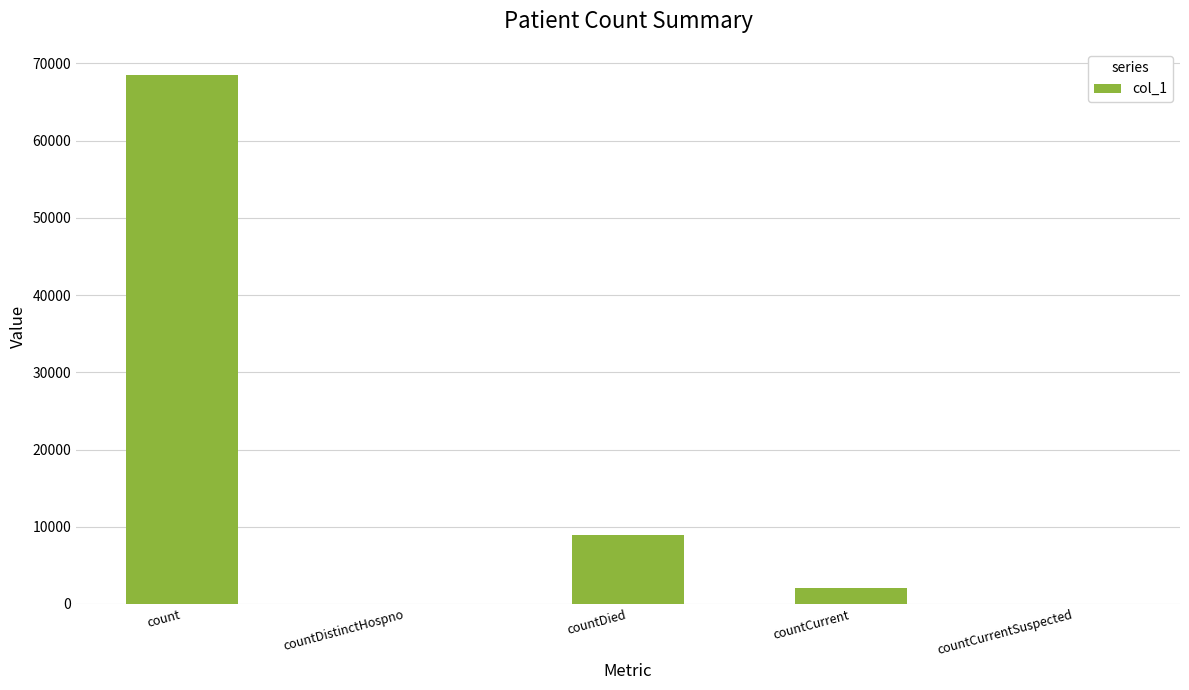

What is the approximate value at countDied, to the nearest 100?

8900